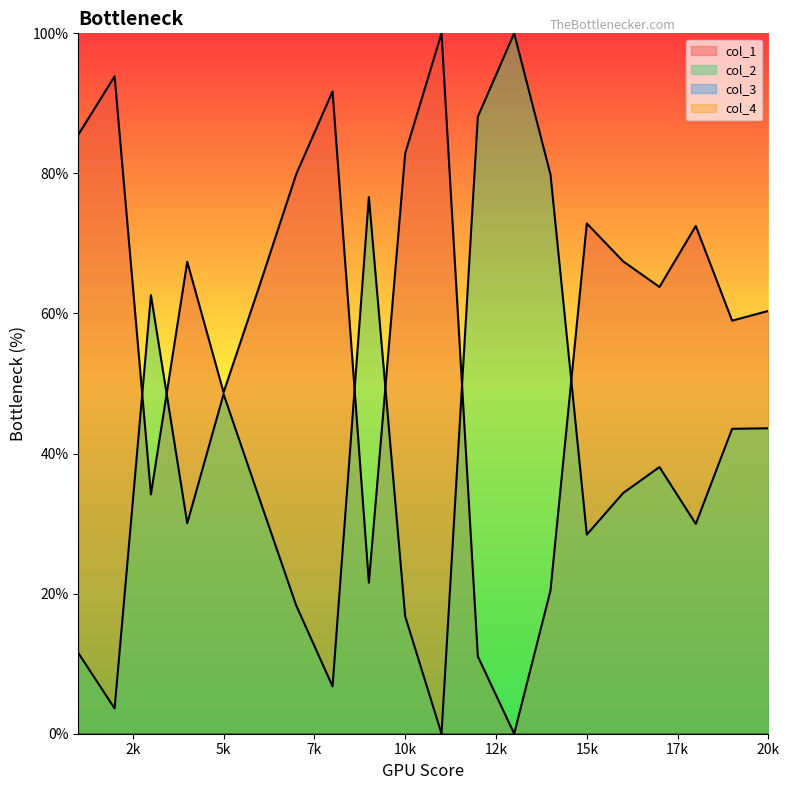

Between which two adjacent categories do col_1 and col_2 first intersect?

2 and 3